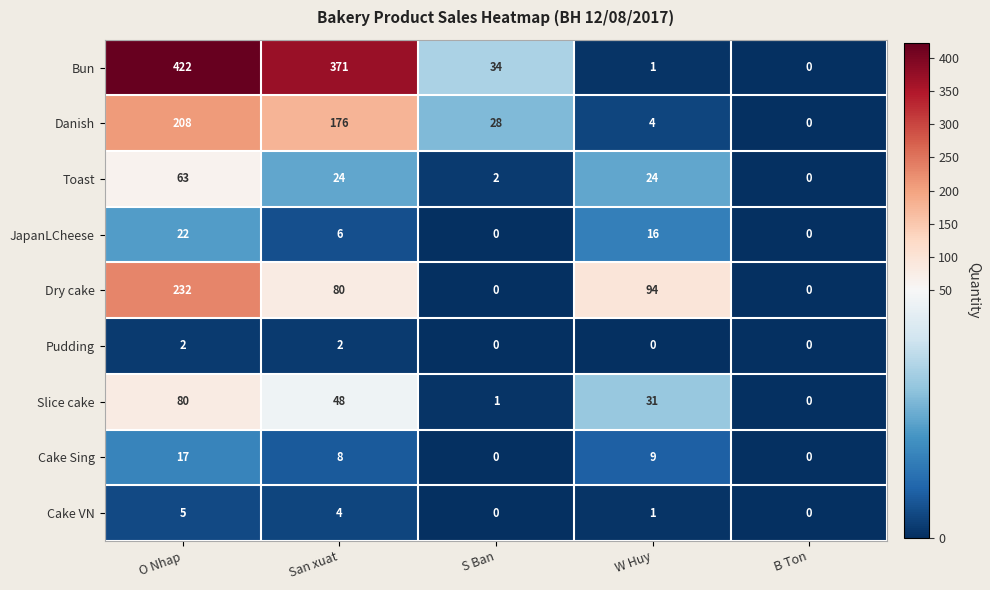

Is it true that Dry cake equals 165 at W Huy?

False